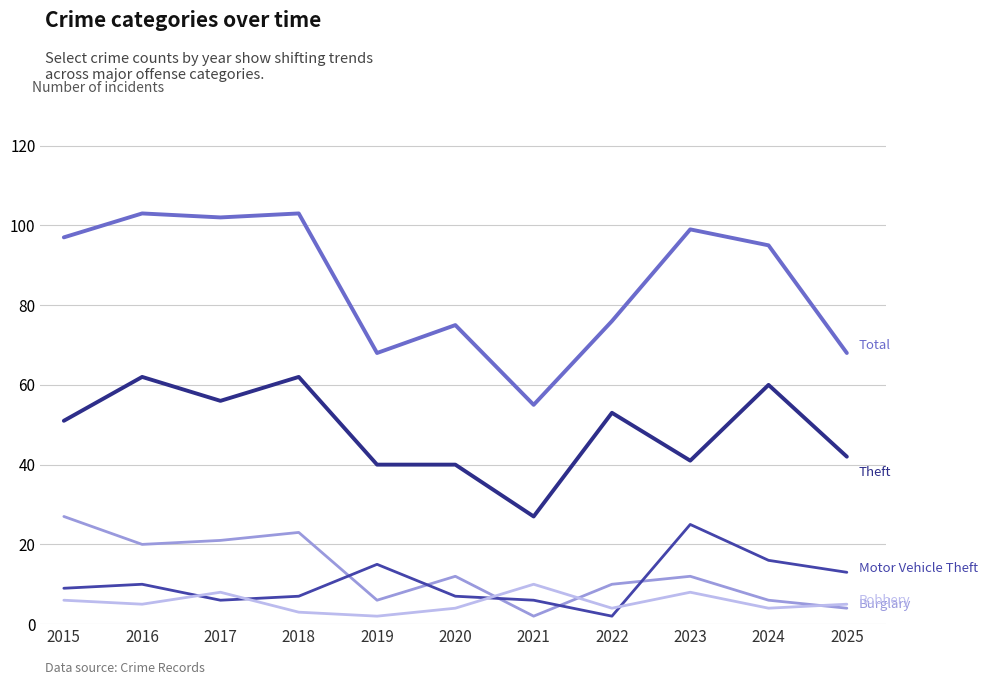

What is the greatest value displayed?

103